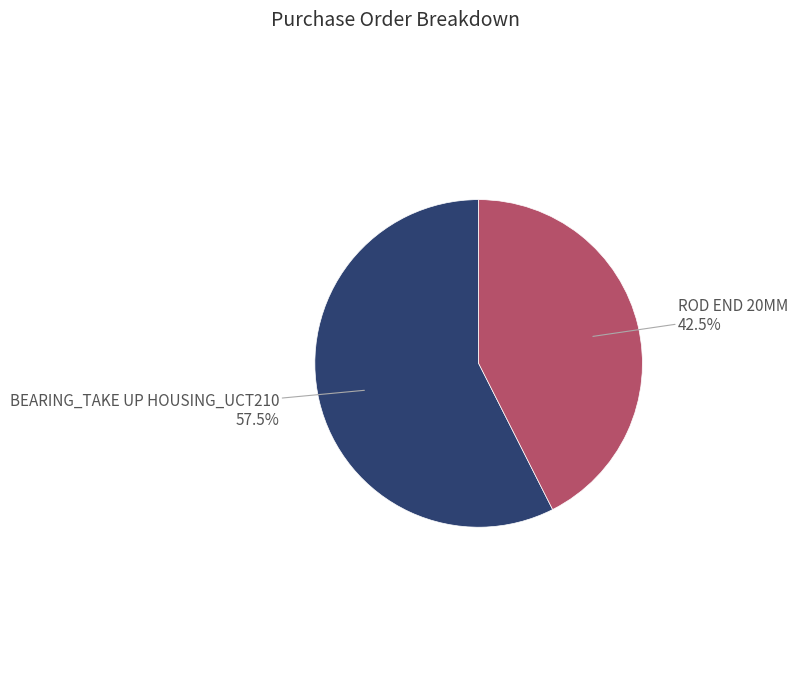

How many slices are in this pie chart?

2